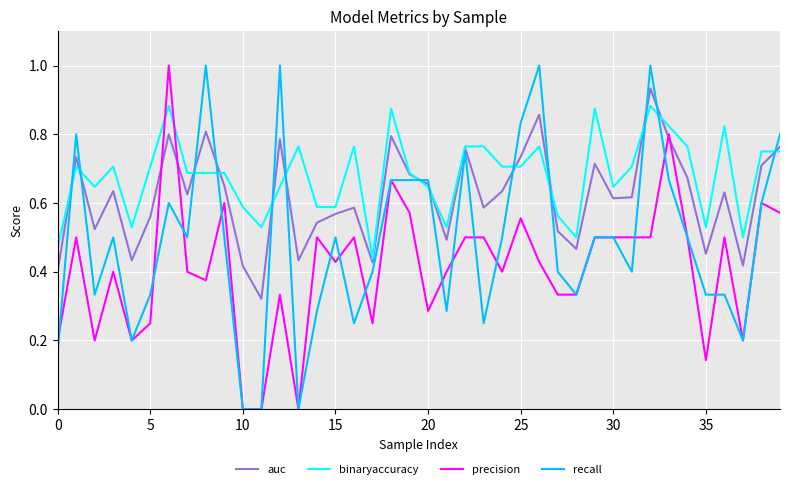

After their last crossing, which series has the higher values: auc or precision?

auc